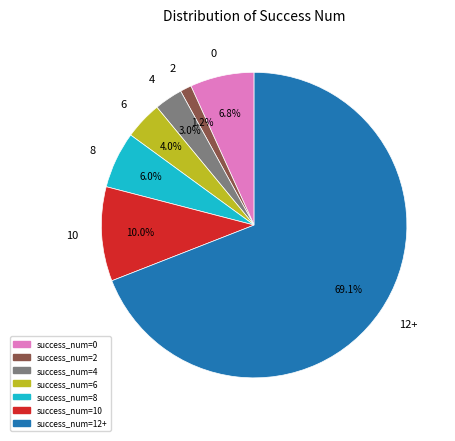

How many slices are in this pie chart?

7